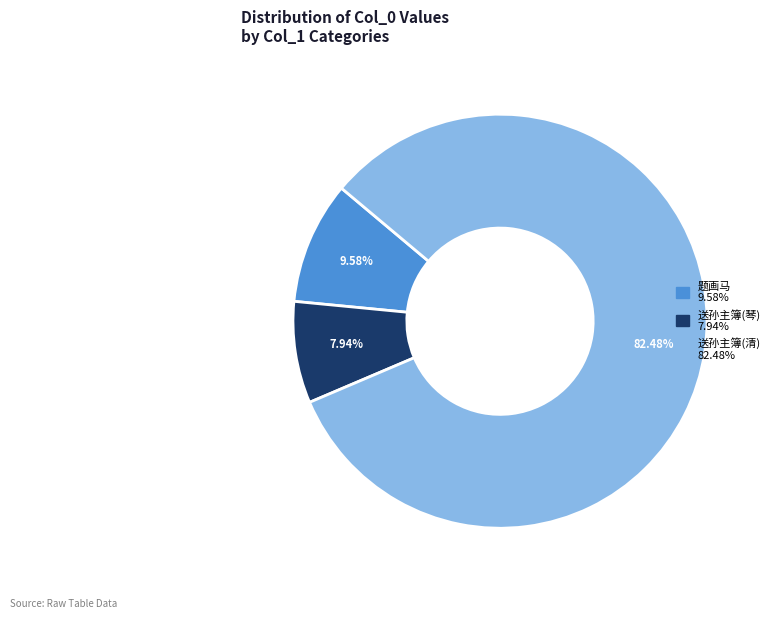

Is there a majority slice in this chart?

Yes